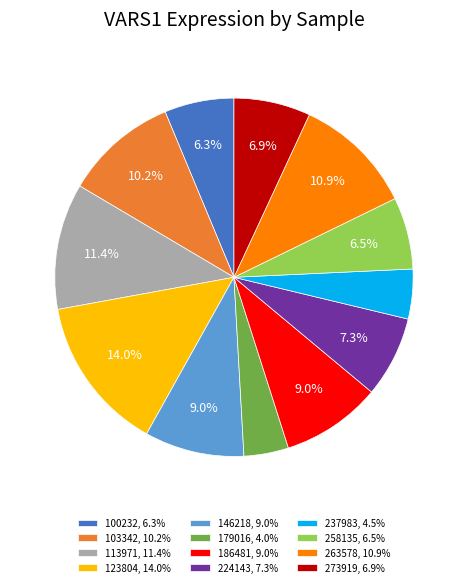

To the nearest percent, what is the combined percentage of 273919 and 179016?

11%